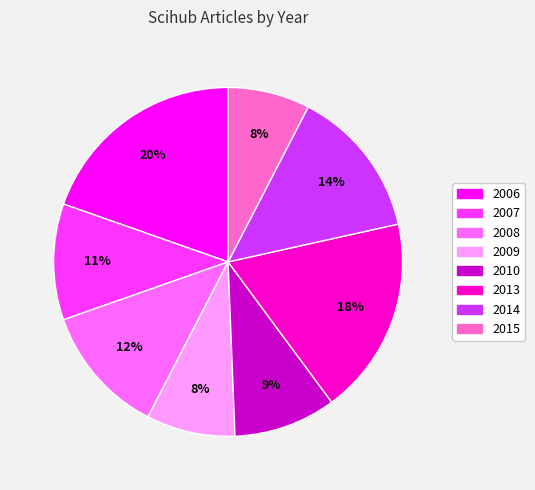

What percentage is the 2008 slice, to the nearest percent?

12%